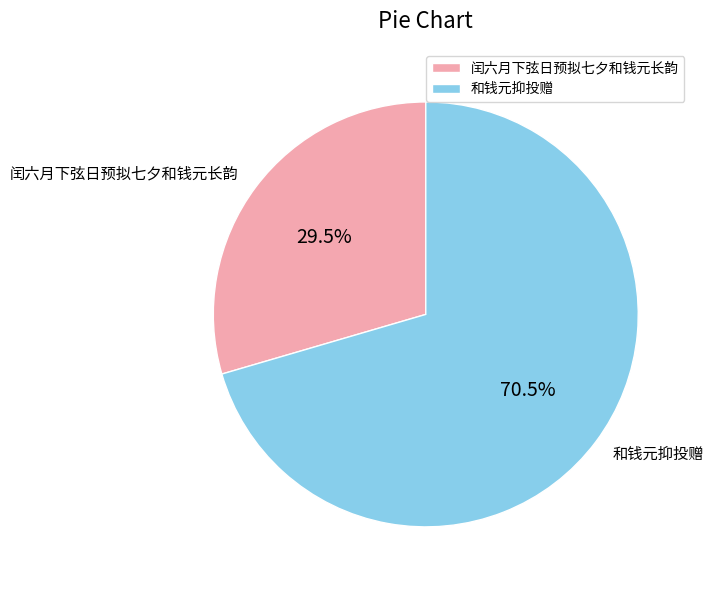

Do 闰六月下弦日预拟七夕和钱元长韵 and 和钱元抑投赠 together represent more than half of the pie?

Yes